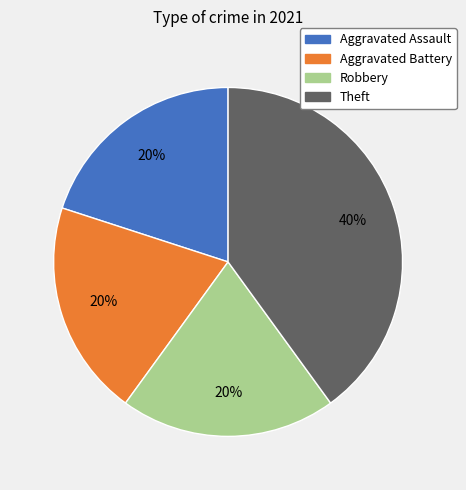

Does Aggravated Assault represent more than half of the total?

No